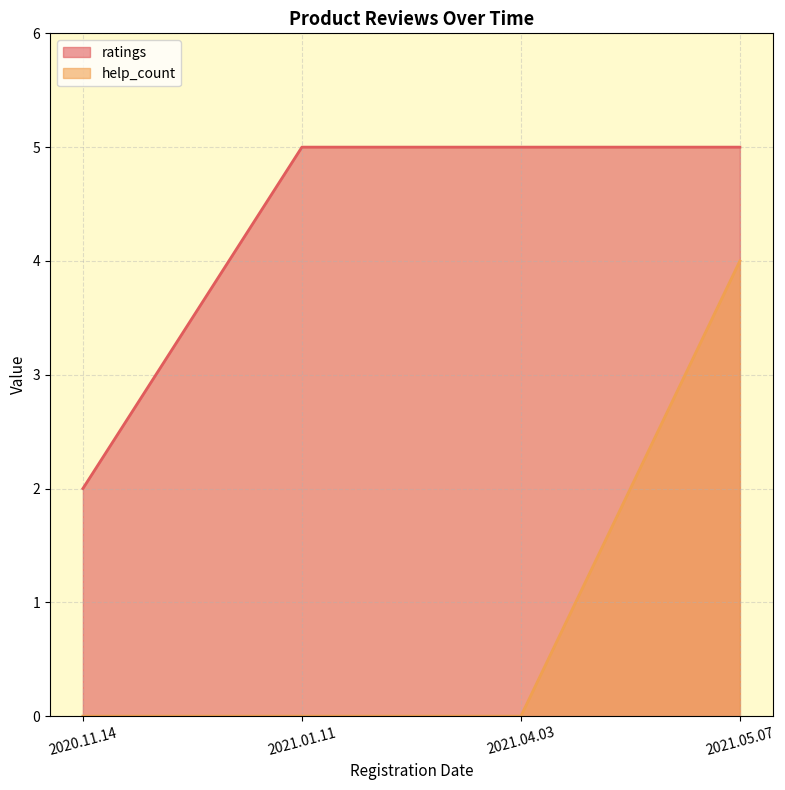

At which category is the sum across all series the highest?

2021.05.07